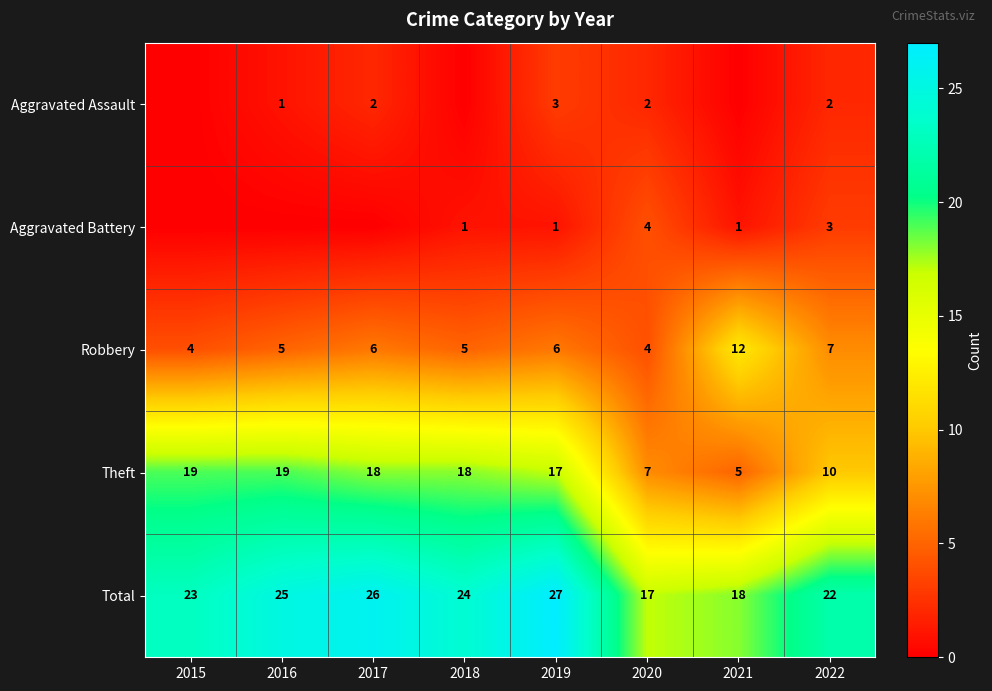

Which category has the lowest value across all series?

2015